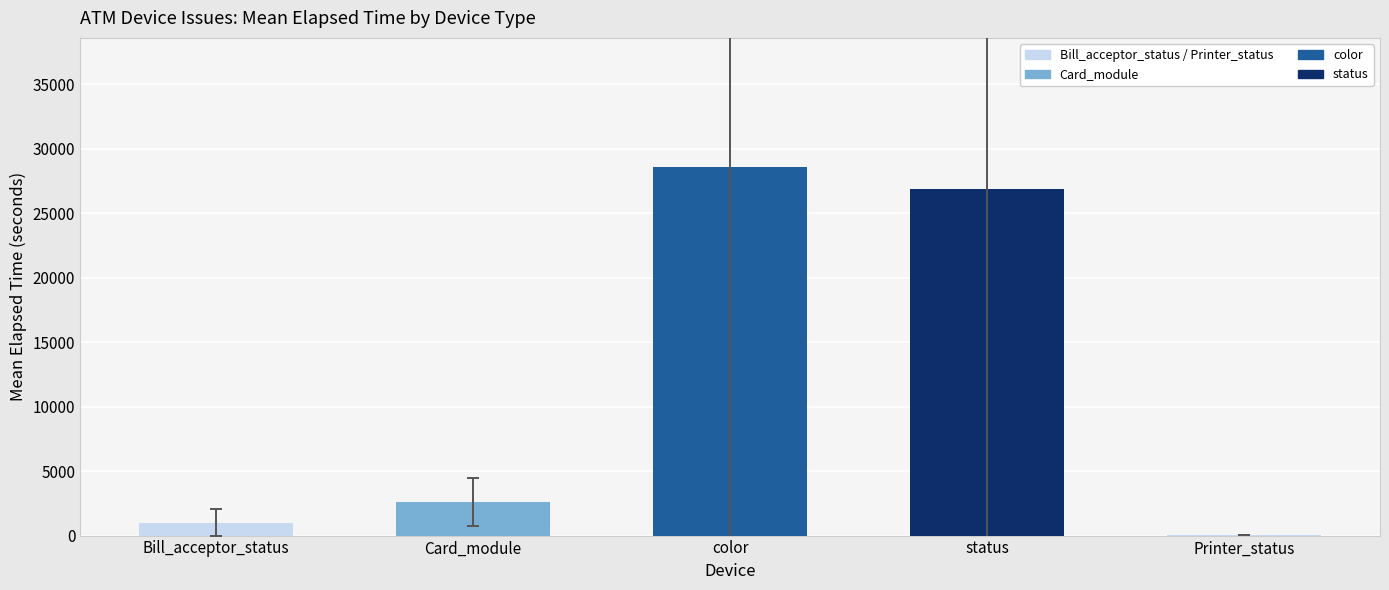

What is the greatest value displayed?

28598.7